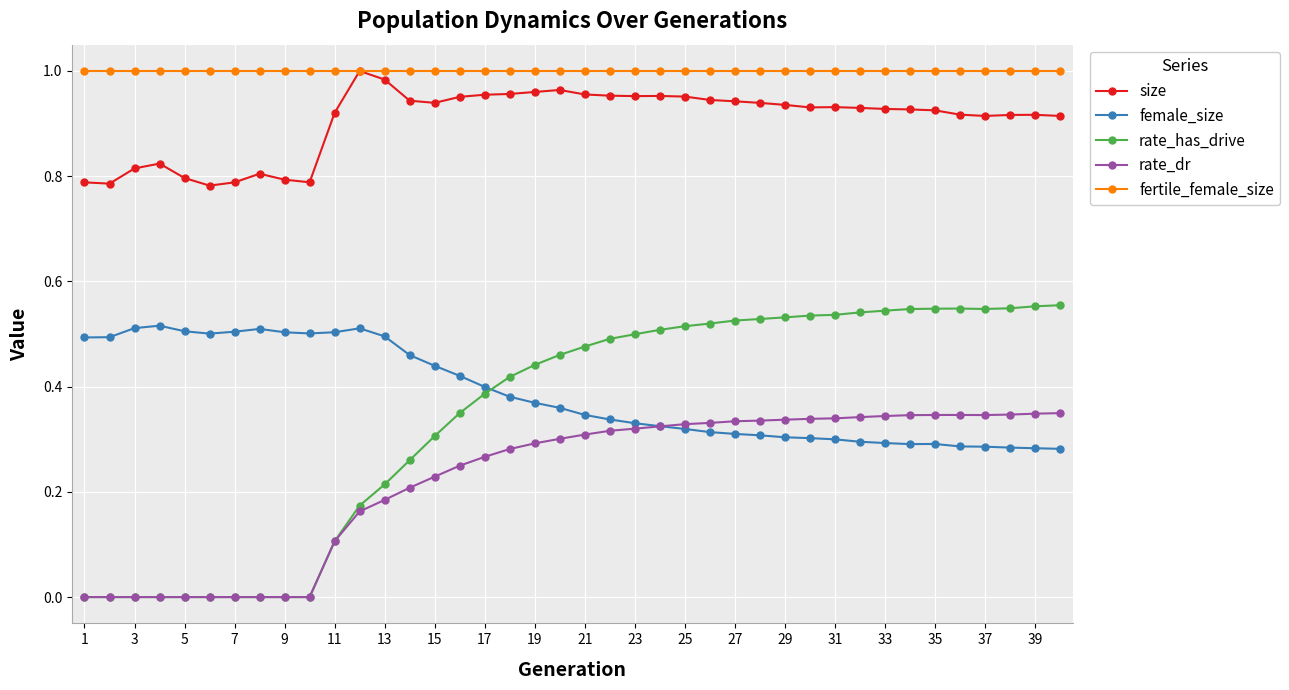

True or false: female_size has more than 1 interior local peaks.

True